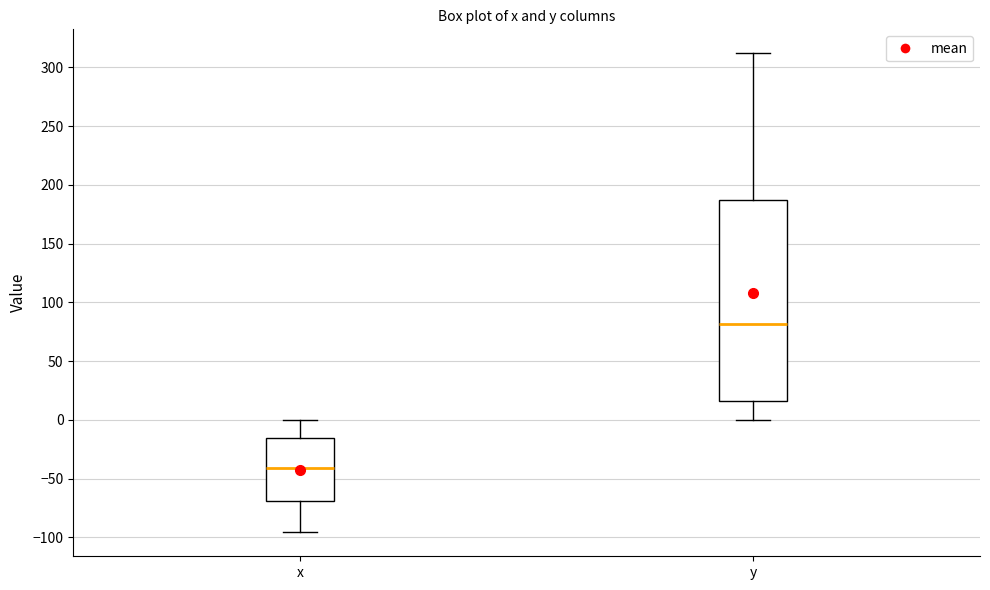

Which box is the tallest, from its lower edge to its upper edge?

y